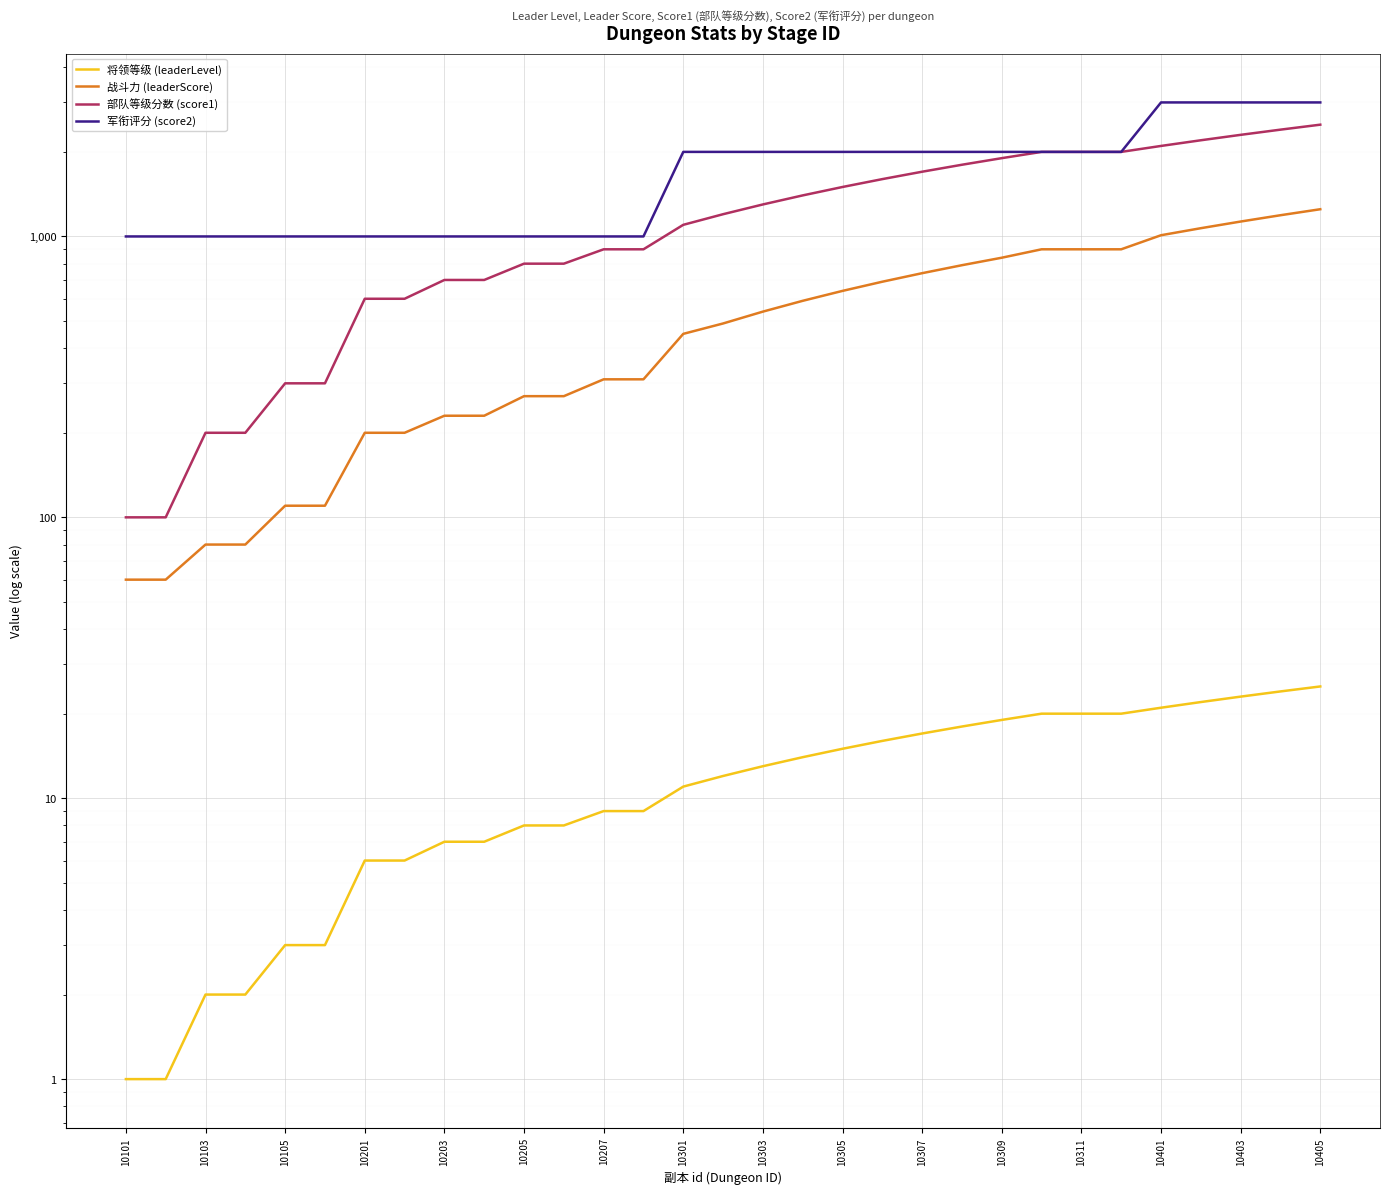

What value does the 战斗力 (leaderScore) series have at 10311, to the nearest 50?

900